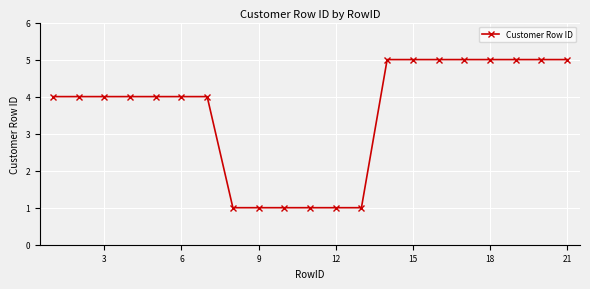

What is the average value?

4